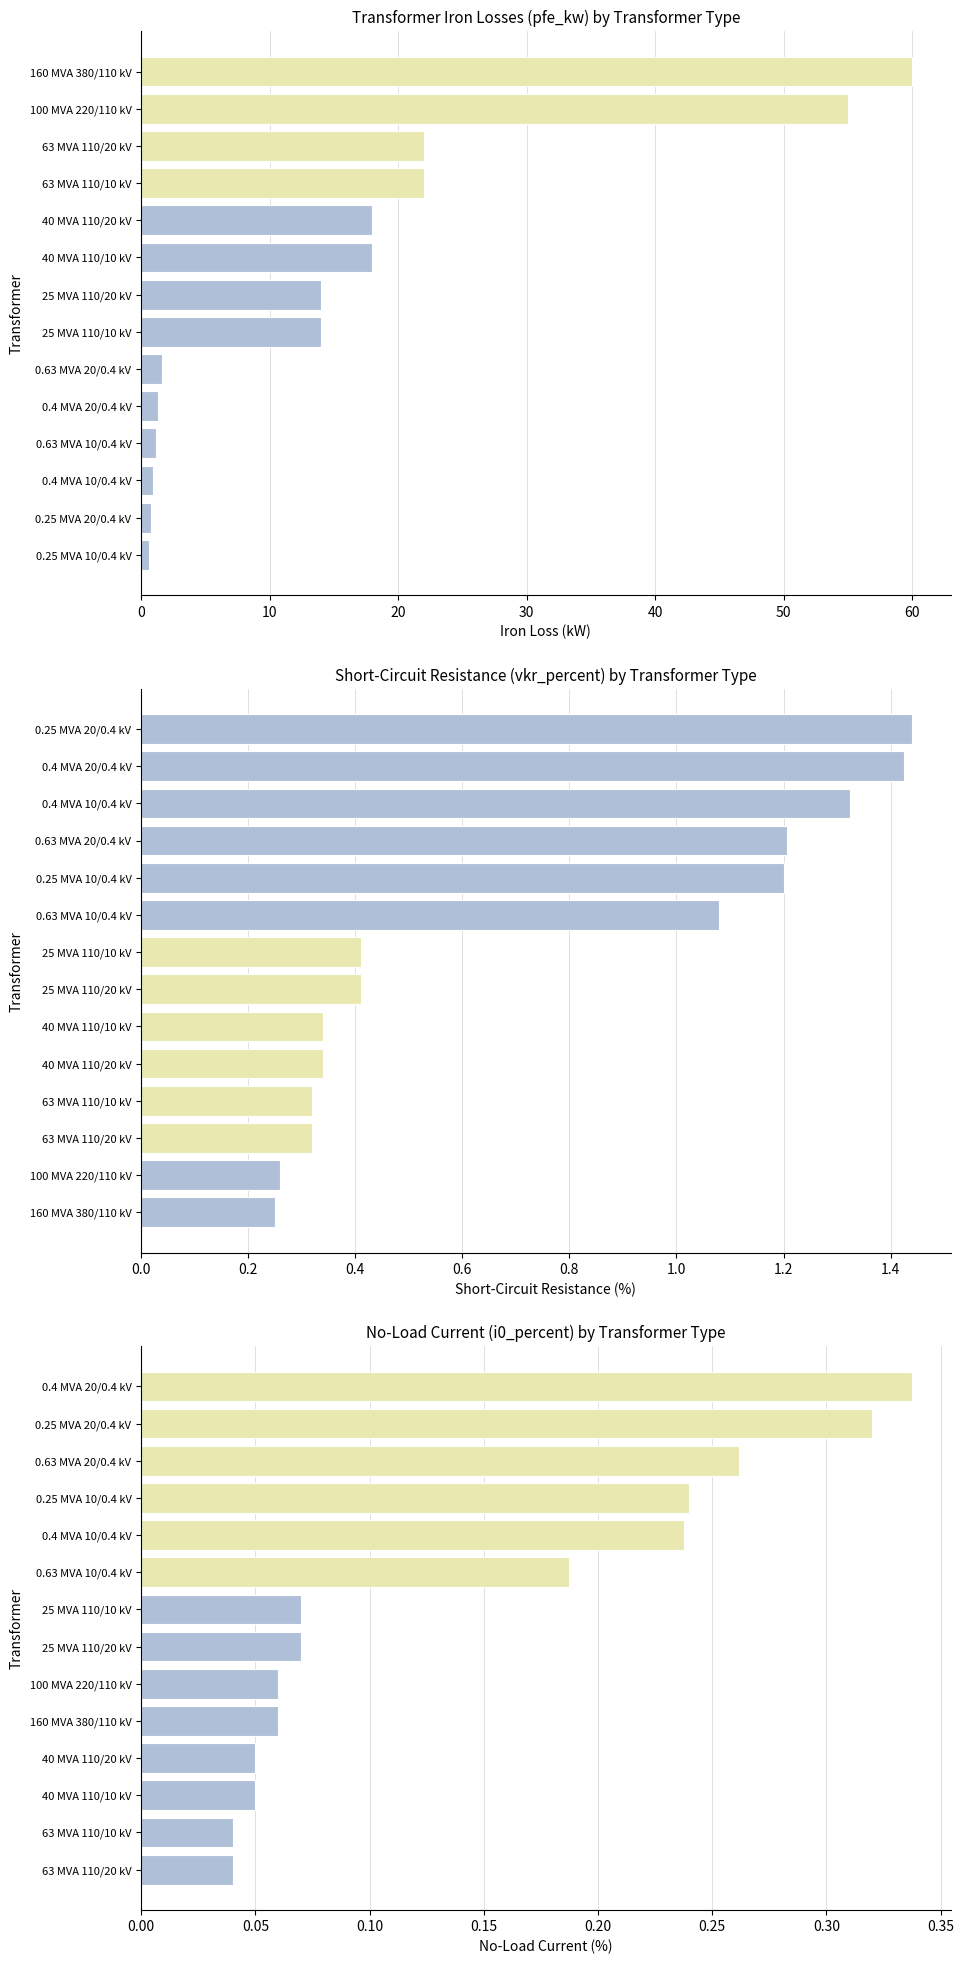

List the series in order of their peak value, lowest first.

i0_percent, vkr_percent, pfe_kw